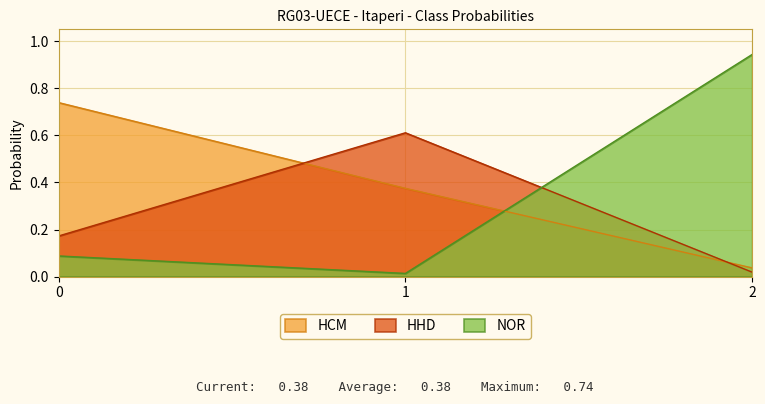

Is the value of NOR at 0 greater than the value of HHD at 1?

No